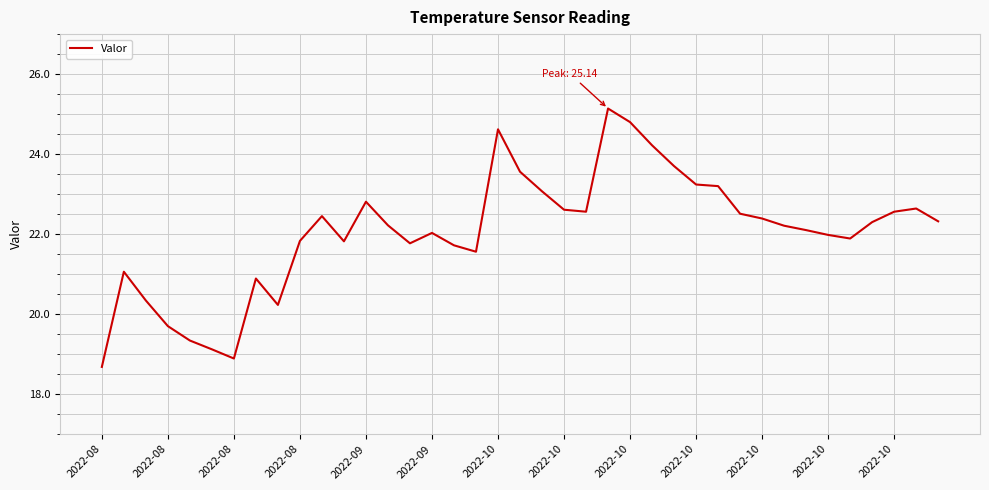

What is the difference between the maximum and minimum values?

6.5